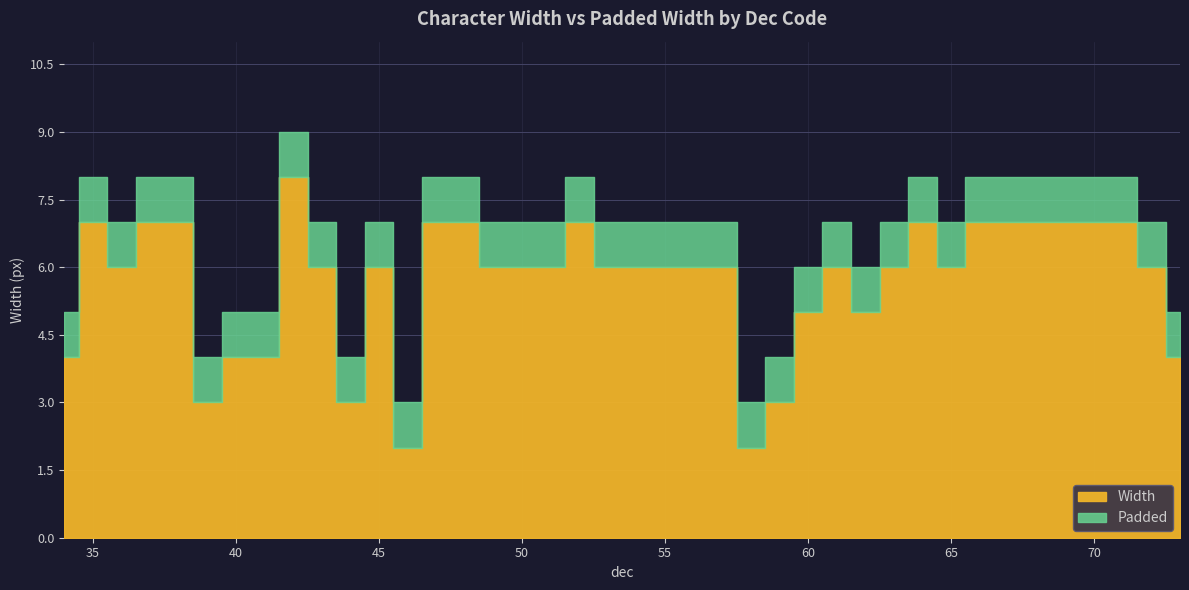

The Padded series shows 8 at 70. True or false?

True